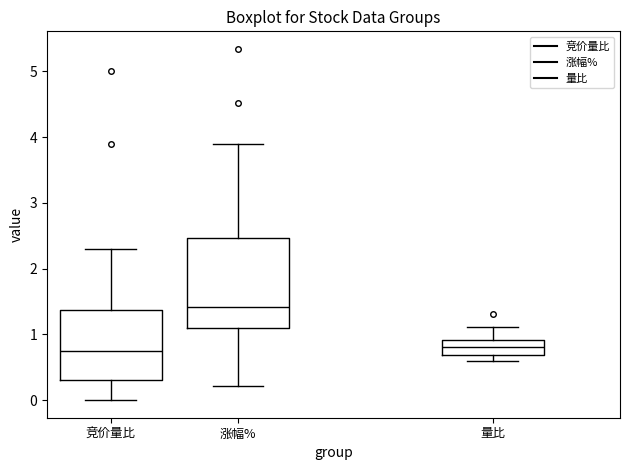

Reading left to right, read every box against the y-axis: the position of its median line, the range the box covers, and the ends of its whiskers. The values are not printed on the chart, so give them approximately, as read against the axis.

竞价量比: median 0.8, box 0.3 to 1.4, whiskers 0.0 to 2.3
涨幅%: median 1.4, box 1.1 to 2.5, whiskers 0.2 to 3.9
量比: median 0.8, box 0.7 to 0.9, whiskers 0.6 to 1.1